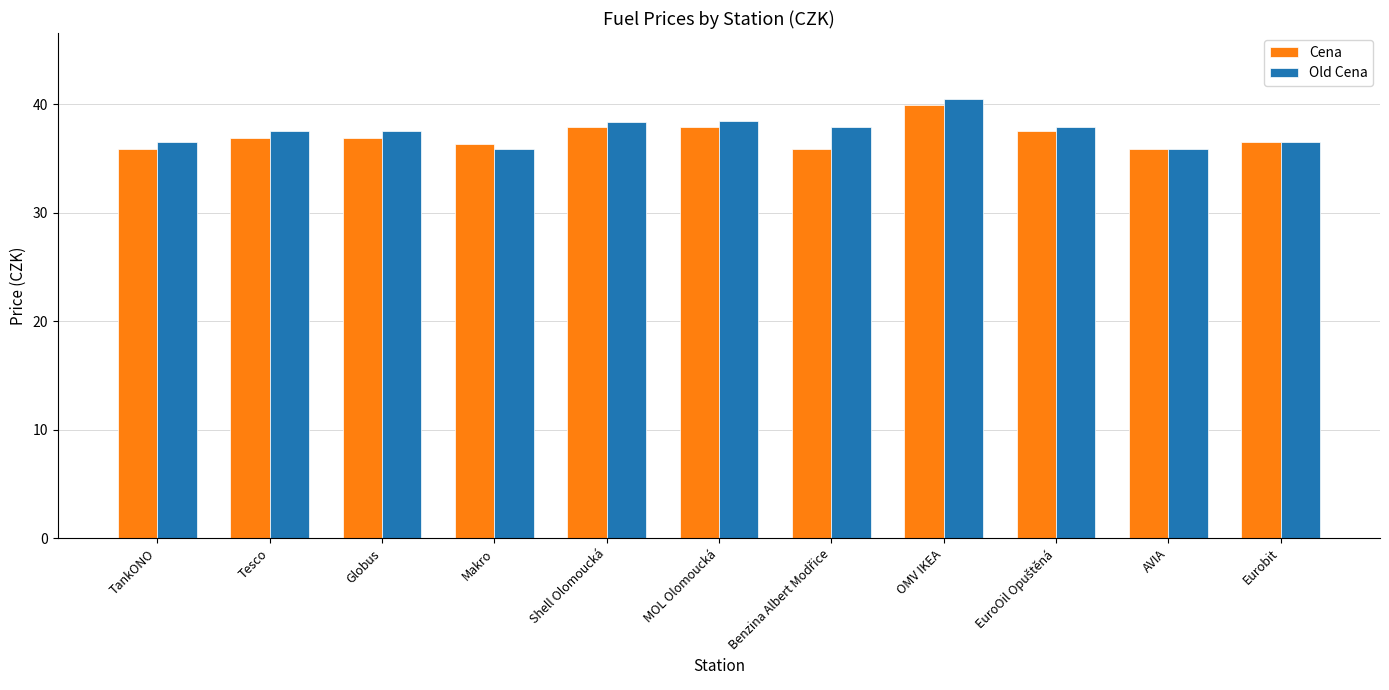

Is it true that Cena equals 67.0 at Shell Olomoucká?

False